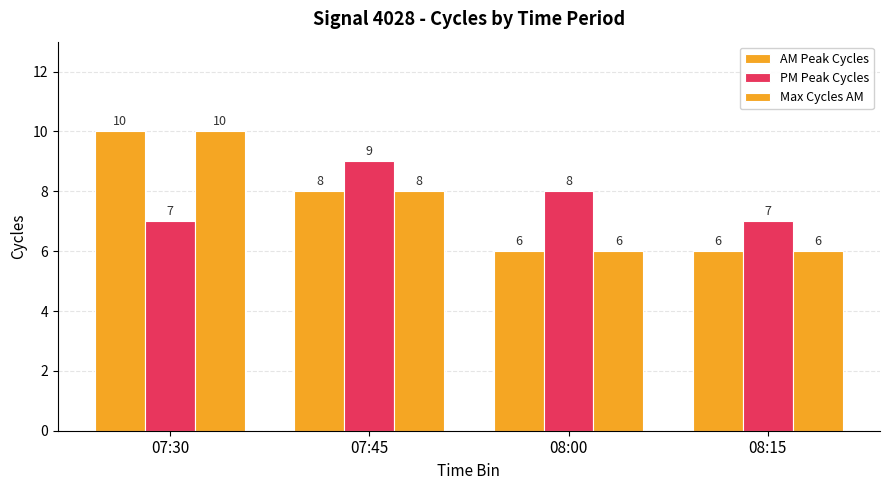

What is the sum of all PM Peak Cycles values?

31